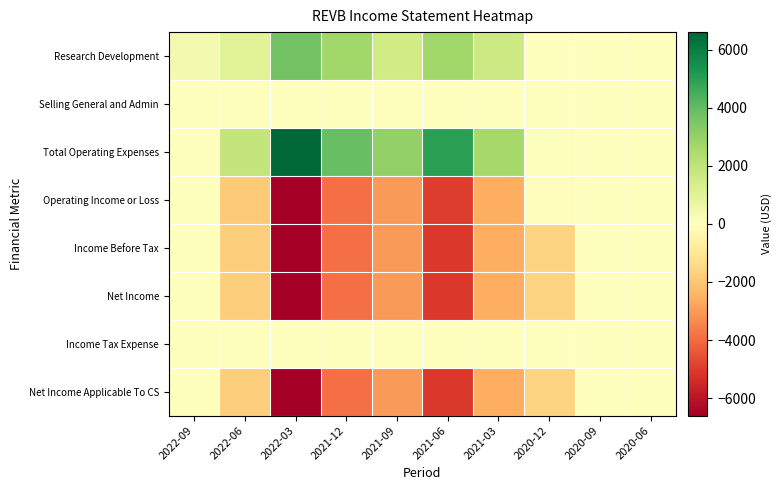

What is the total value across all series at 2020-12?

-4800